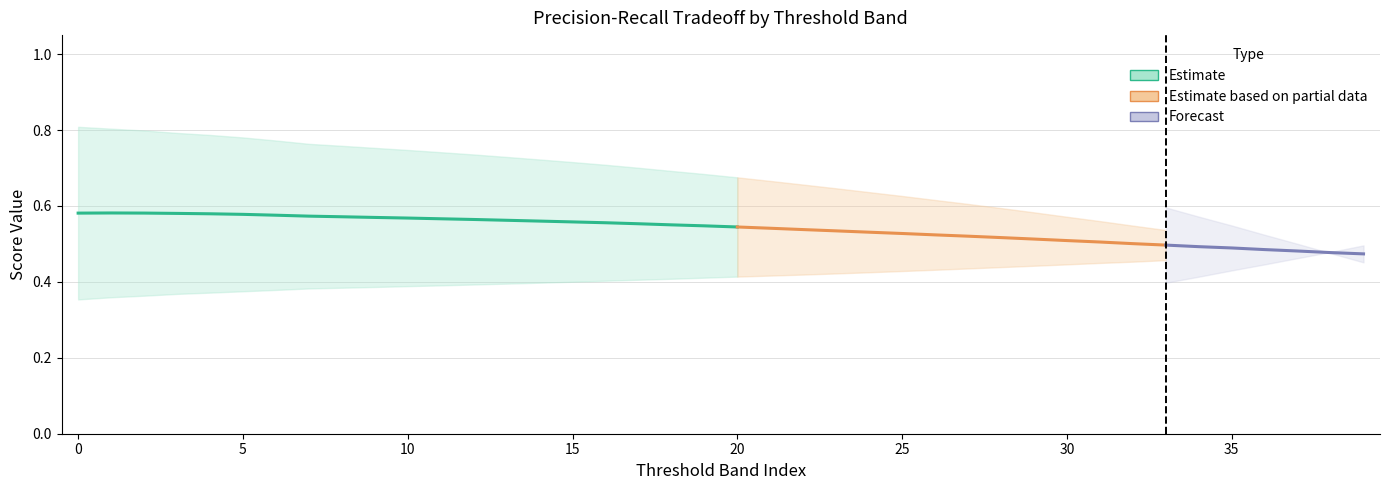

Does the chart have visible grid lines?

Yes